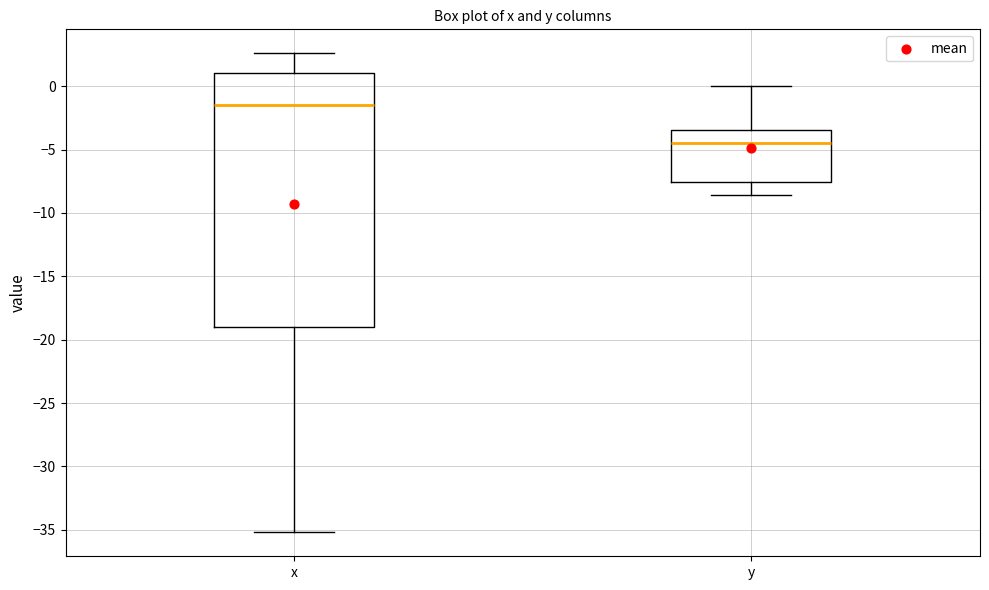

Reading left to right, transcribe this box plot: for each box, give where its median line is, the range the box spans, and where its two whiskers end, as read against the y-axis. The values are not printed on the chart, so give them approximately, as read against the axis.

x: median -1.5, box -19.0 to 1.0, whiskers -35.0 to 2.5
y: median -4.5, box -7.5 to -3.5, whiskers -8.5 to 0.0